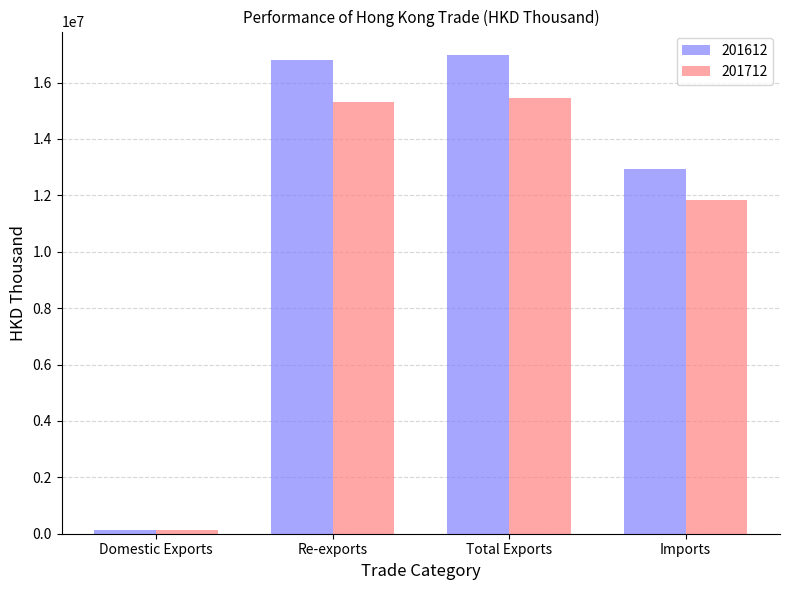

Reading left to right, transcribe all the data shown in this chart.

201612: 149447.2	16809766.8	16959214.1	12933055.4
201712: 142141.7	15318921.0	15461062.8	11848261.7